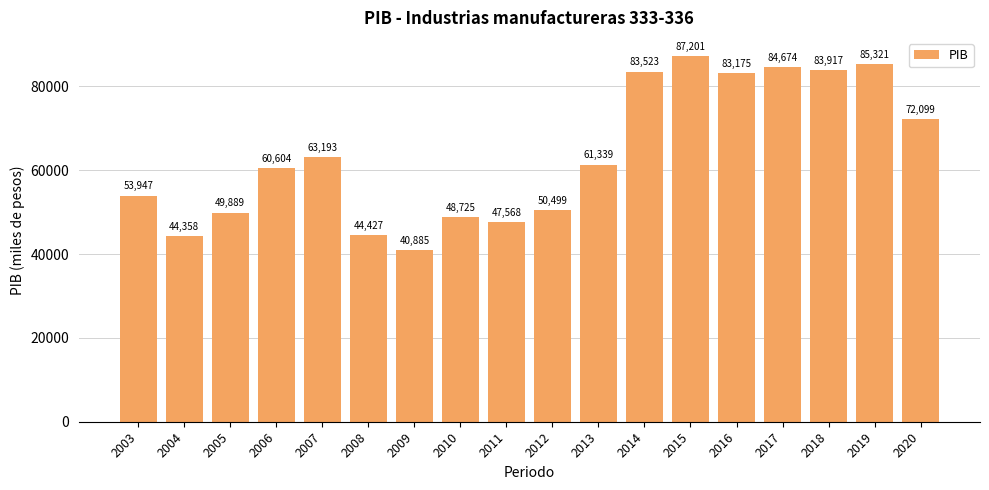

What is the value of the 15th bar from the left?

84674.1